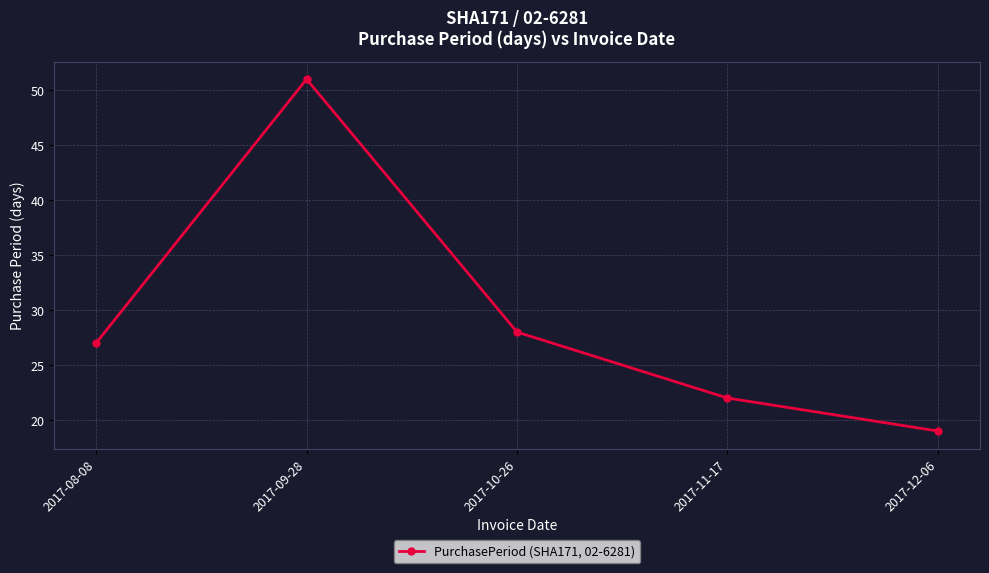

Rank the categories by value from highest to lowest.

2017-09-28, 2017-10-26, 2017-08-08, 2017-11-17, 2017-12-06